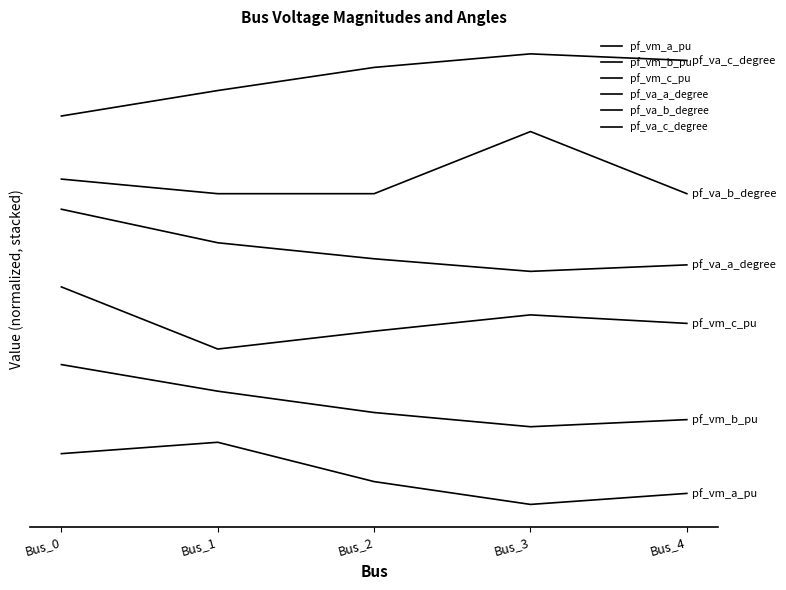

Does the chart display data point markers on the line(s)?

No